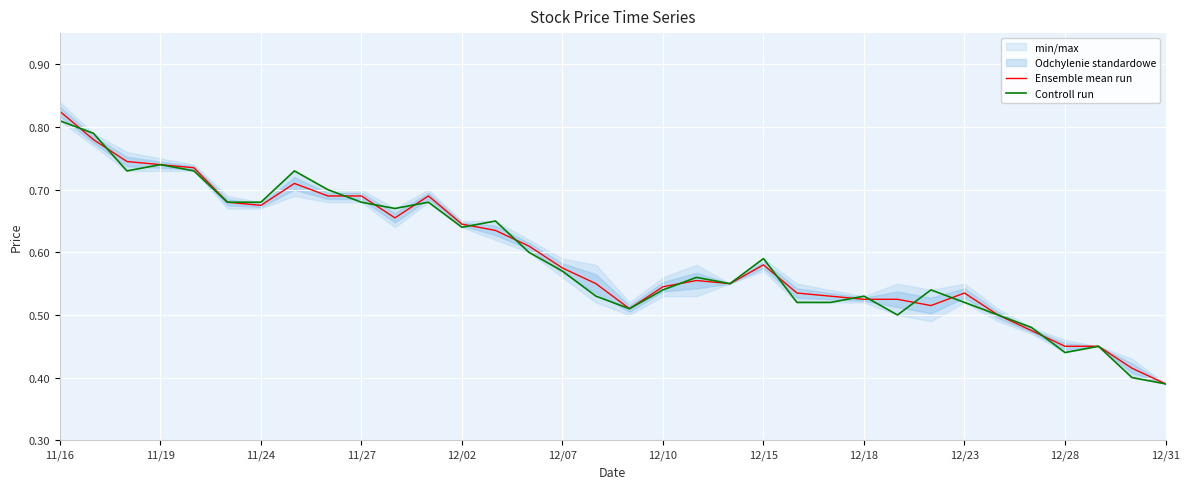

Which category has the highest value in the Ensemble mean run series?

11/16